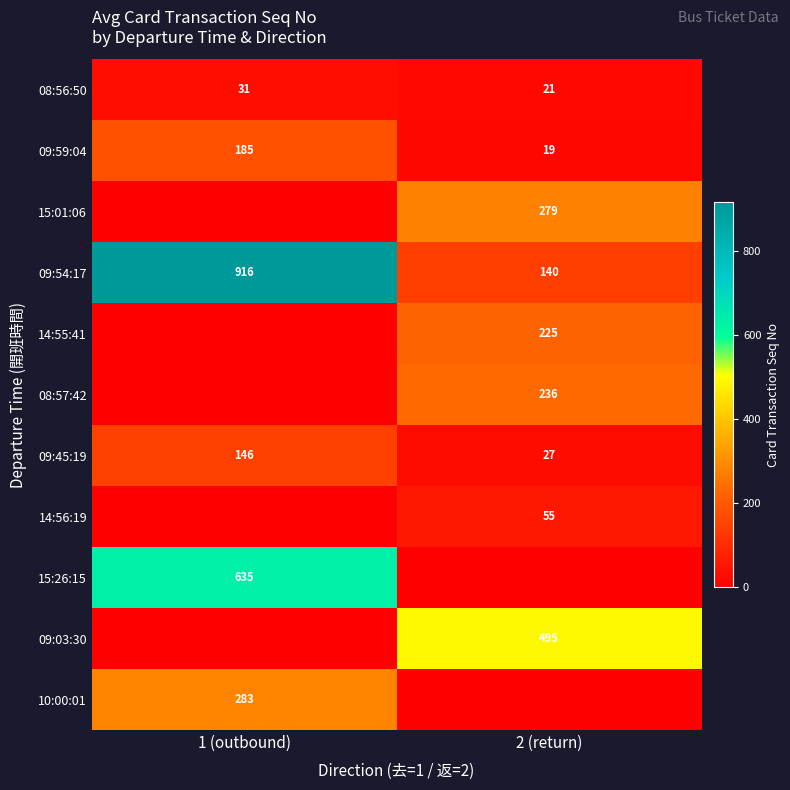

What is the difference between the highest and lowest values at 2 (return)?

495